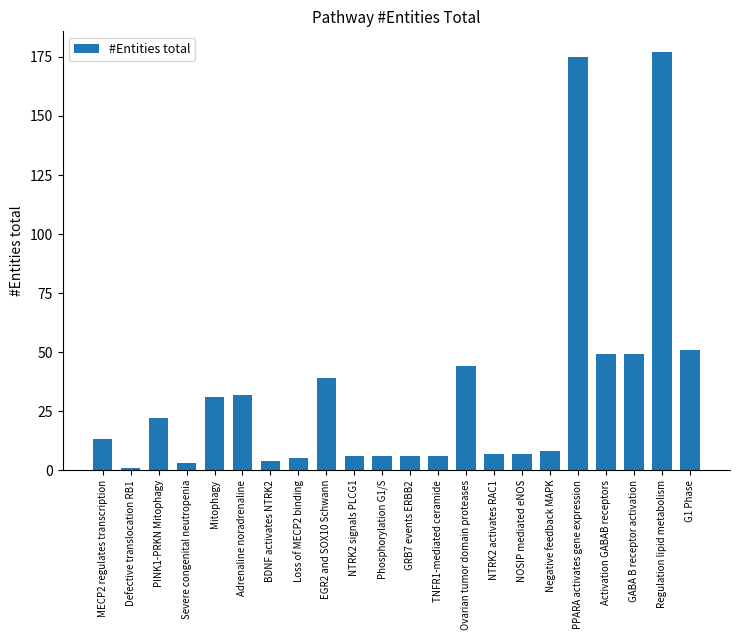

What value does the data have at Adrenaline noradrenaline, to the nearest 50?

50